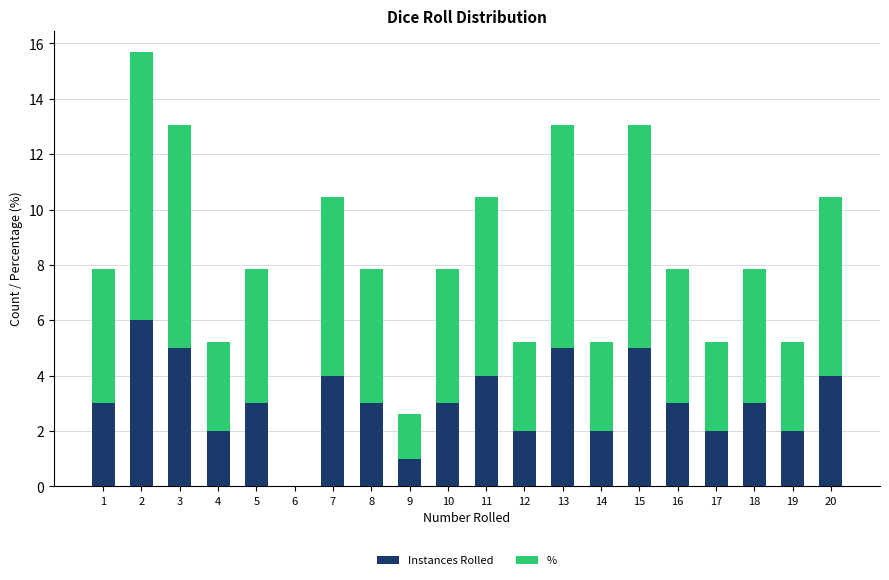

At which category is the sum across all series the highest?

2